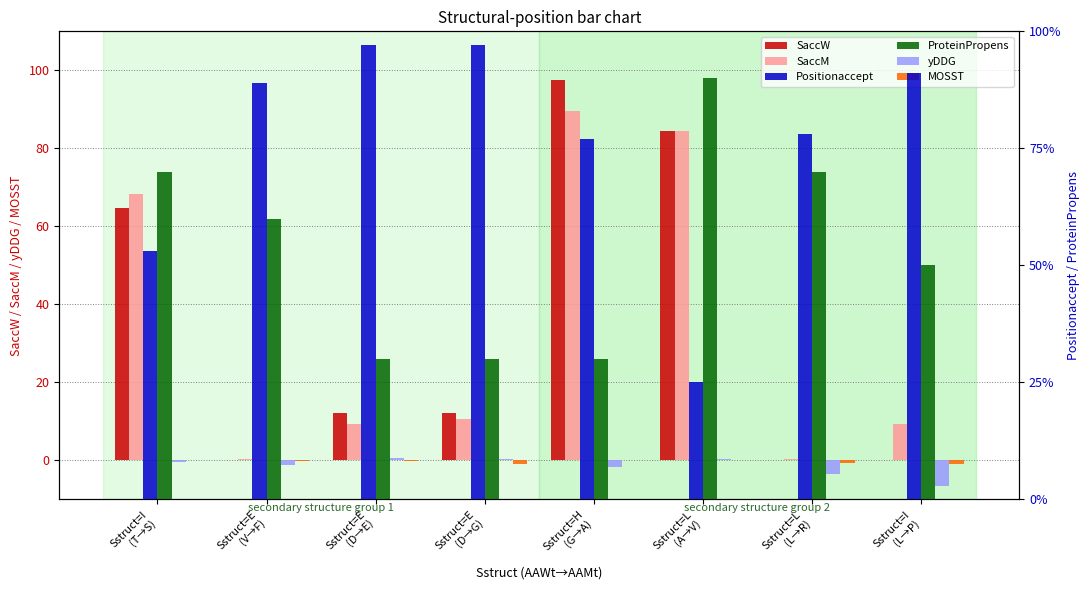

Is it true that yDDG equals 0.7 at Sstruct=E
(D→E)?

True